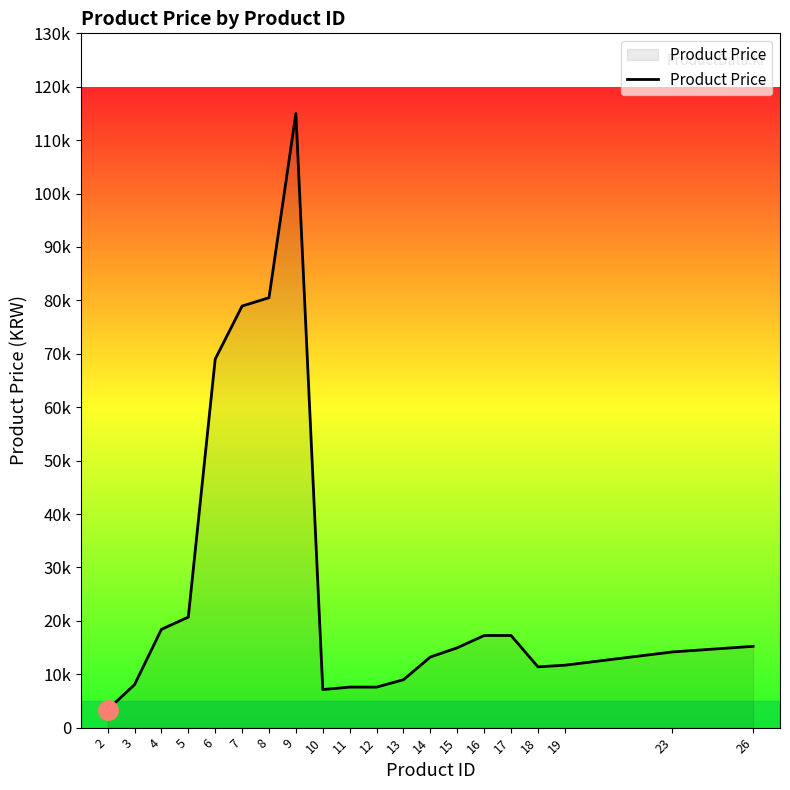

Does the chart display data point markers on the line(s)?

No